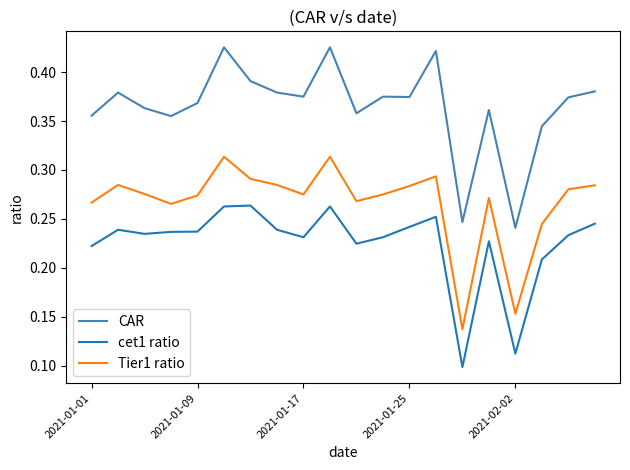

True or false: cet1 ratio and Tier1 ratio cross at least once.

False